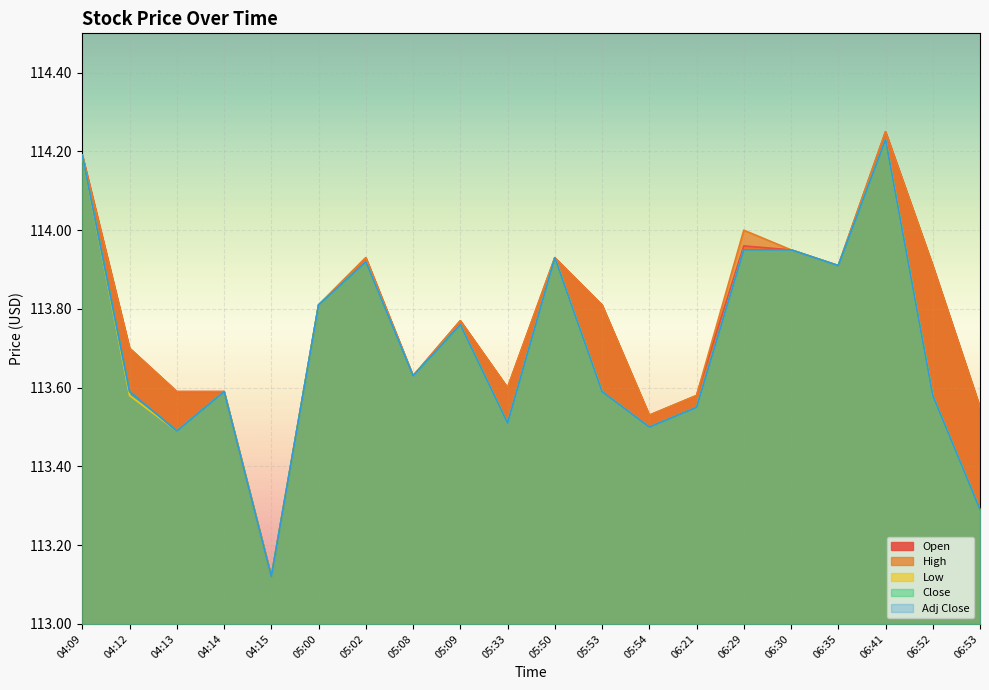

True or false: Close and High intersect in this chart.

False